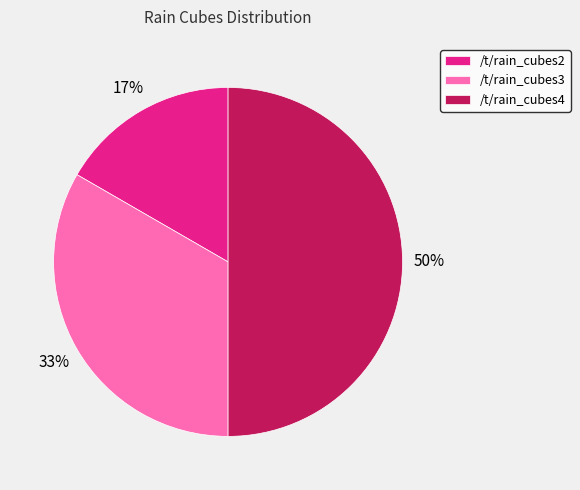

To the nearest percent, what is the combined percentage of /t/rain_cubes4 and /t/rain_cubes2?

67%